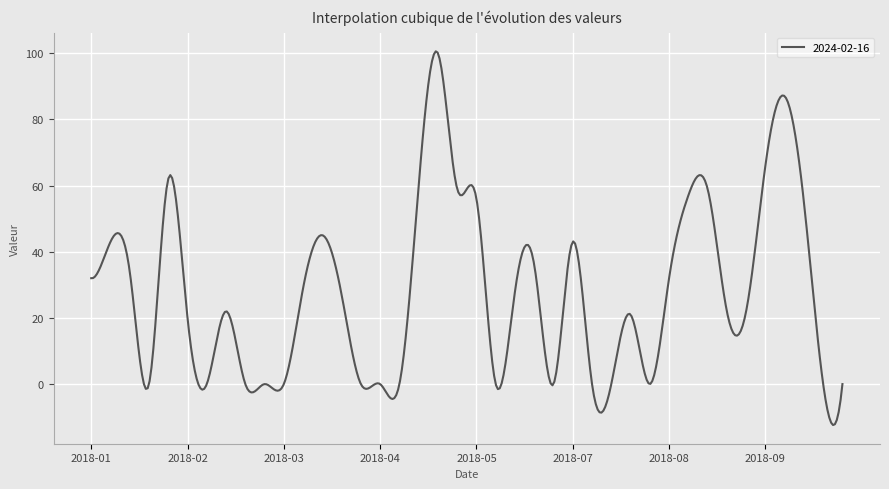

What is the maximum value shown in the chart?

100.6